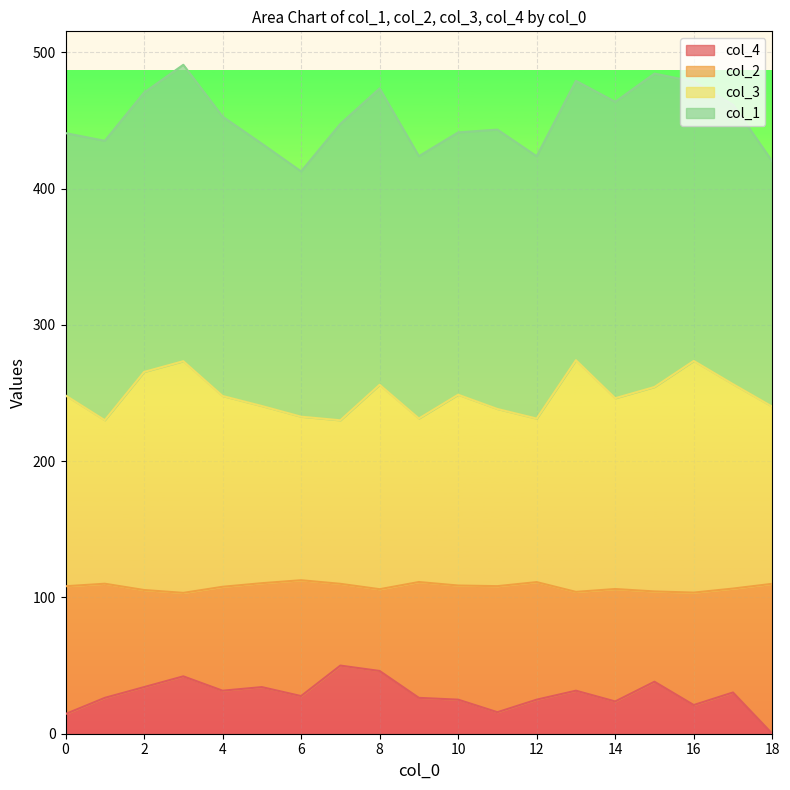

How many values in the col_4 series are below 27?

9